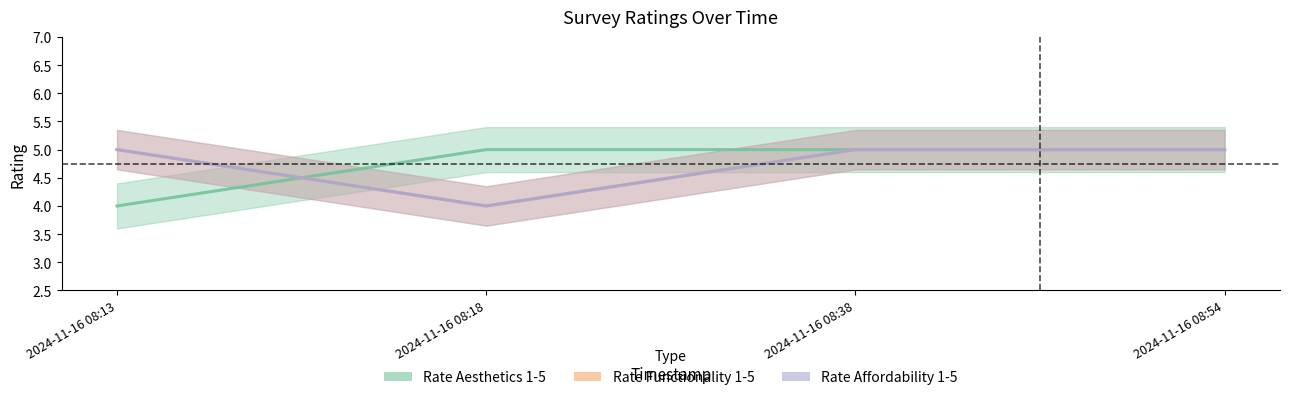

Which category has the highest value across all series?

2024-11-16 08:18